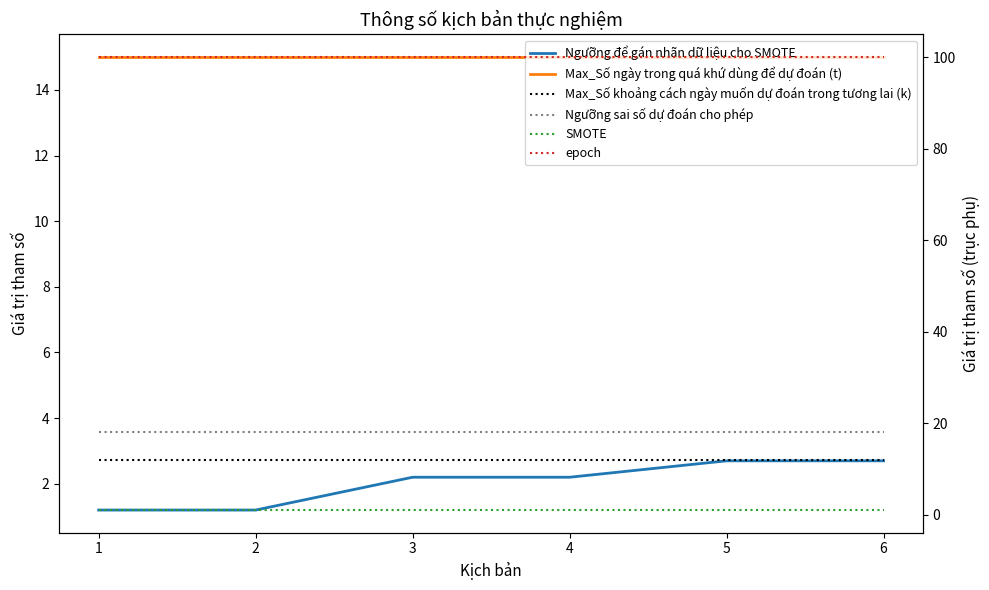

The value of Max_Số ngày trong quá khứ dùng để dự đoán (t) at 3 is 15.0. True or false?

True